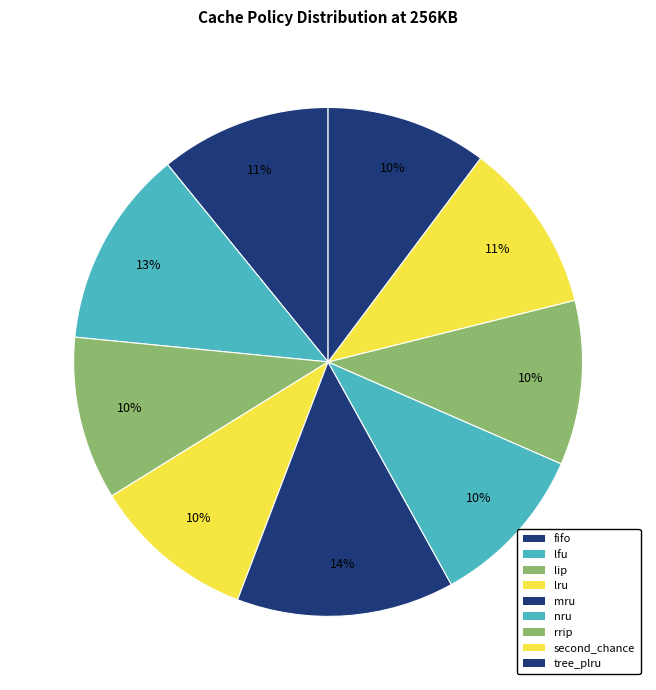

How many segments does this pie chart have?

9